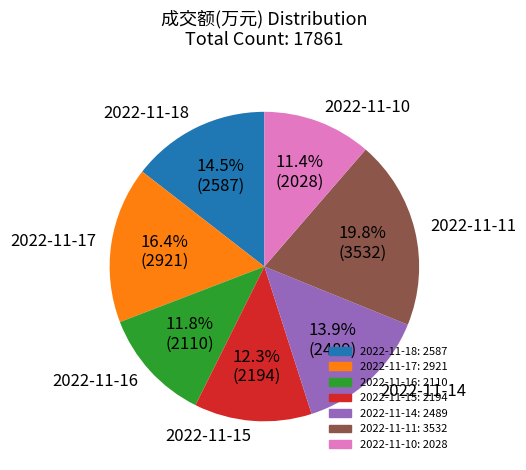

Which slice is the largest?

2022-11-11